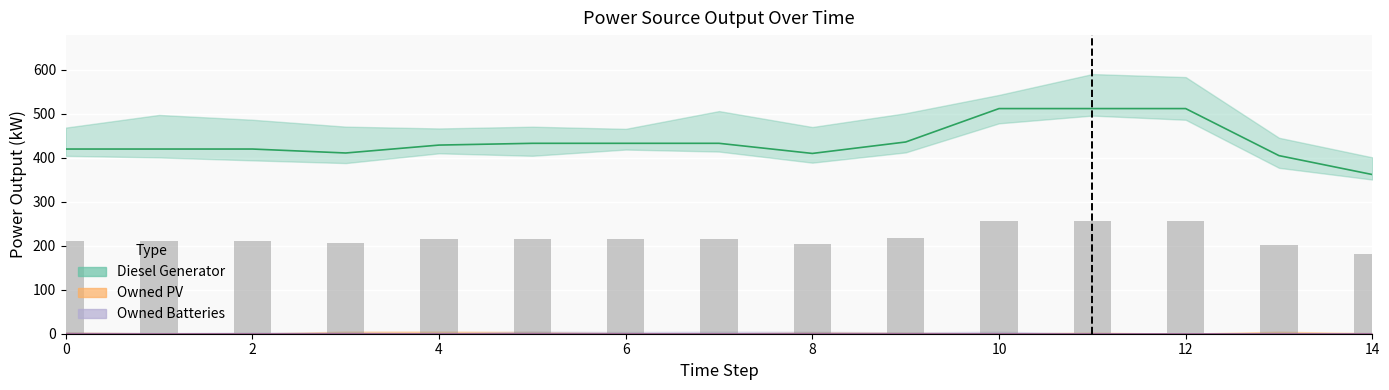

Reading left to right, what are all the values shown in this chart?

Diesel Generator: 420	420	420	411	429	433	433	433	410	436	512	512	512	405	362
Owned PV: 0	0	0	0	0	0	0	0	0	0	0	0	0	0	0
Owned Batteries: 0	0	0	0	0	0	0	0	0	0	0	0	0	0	0